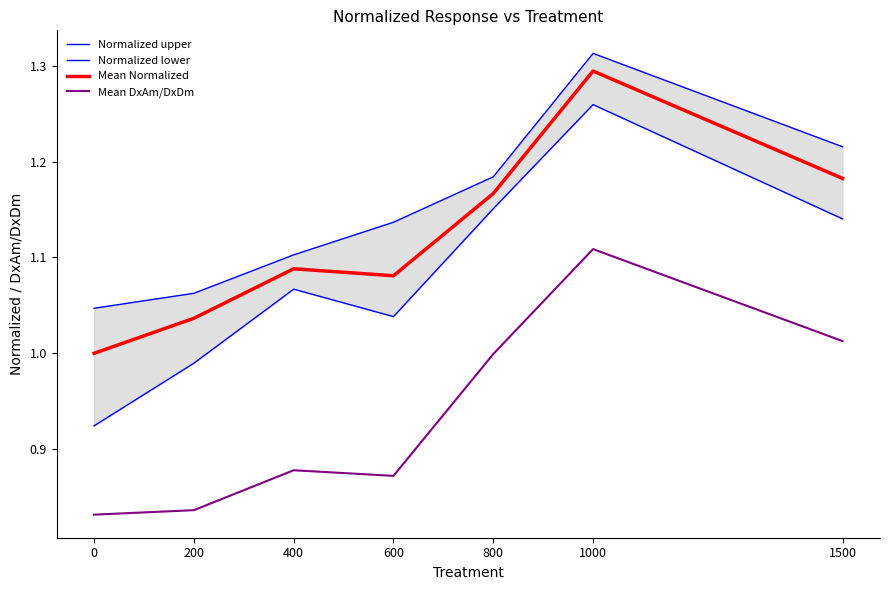

Is the value of Normalized upper at 0 greater than the value of Mean Normalized at 800?

No